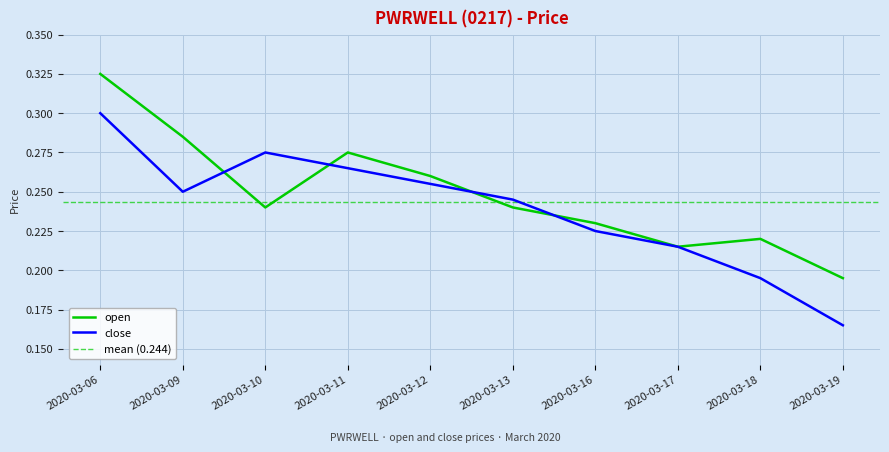

True or false: open has more than 2 interior local peaks.

False